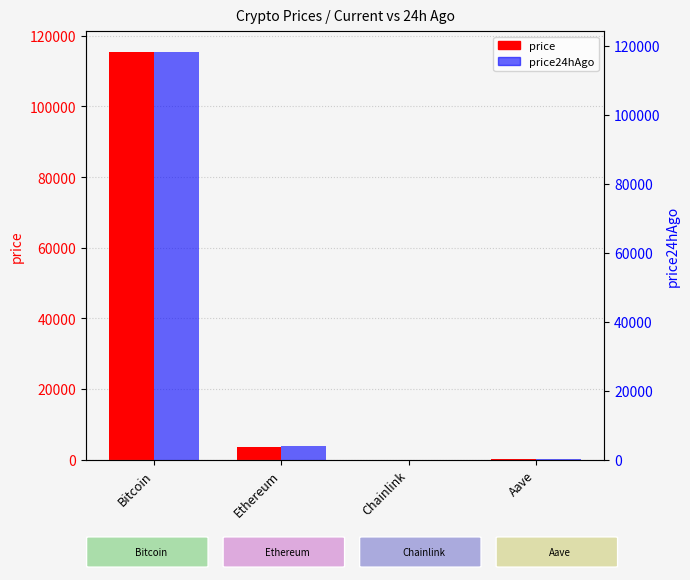

What value does the price series have at Ethereum?

3686.9